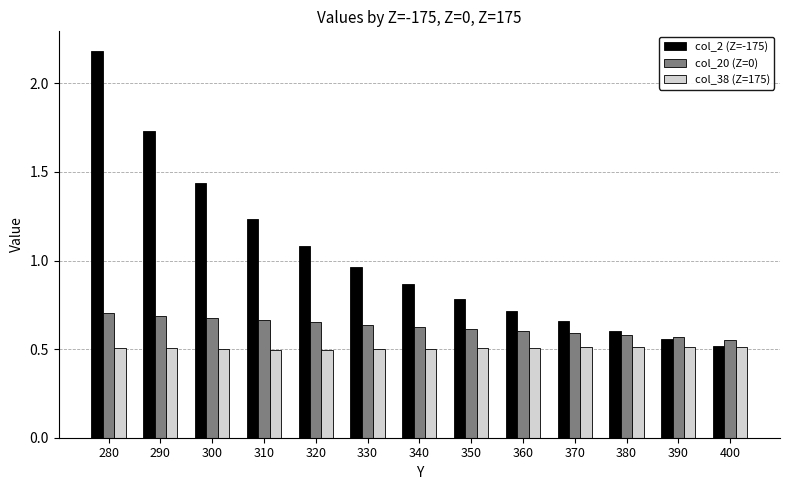

Rank the series at 370 from lowest to highest value.

col_38 (Z=175), col_20 (Z=0), col_2 (Z=-175)